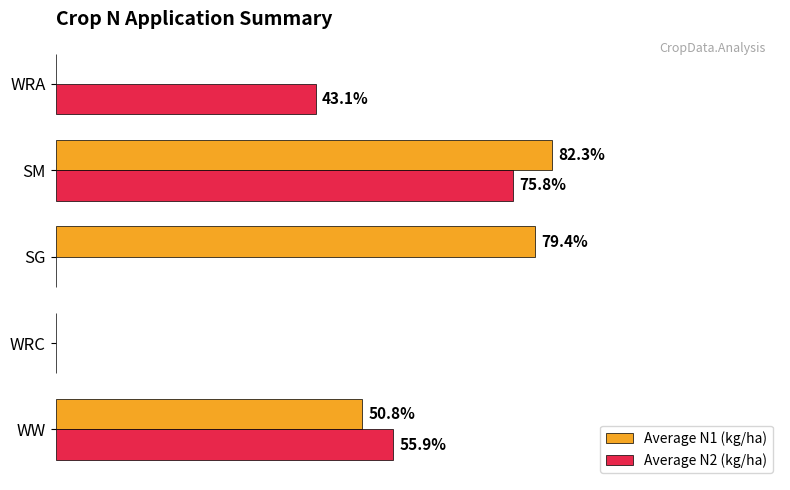

Which series has the largest total across all categories?

Average N1 (kg/ha)